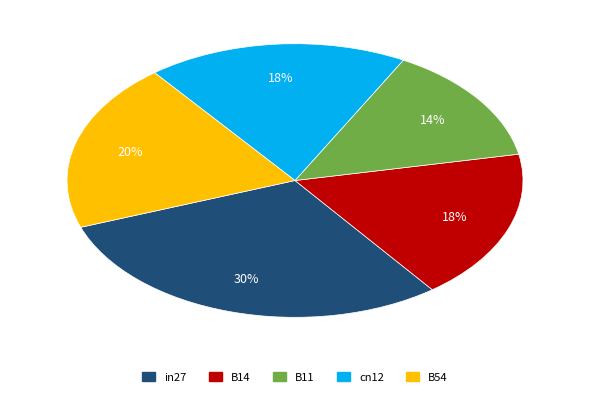

To the nearest percent, what percentage of the pie is cn12?

18%